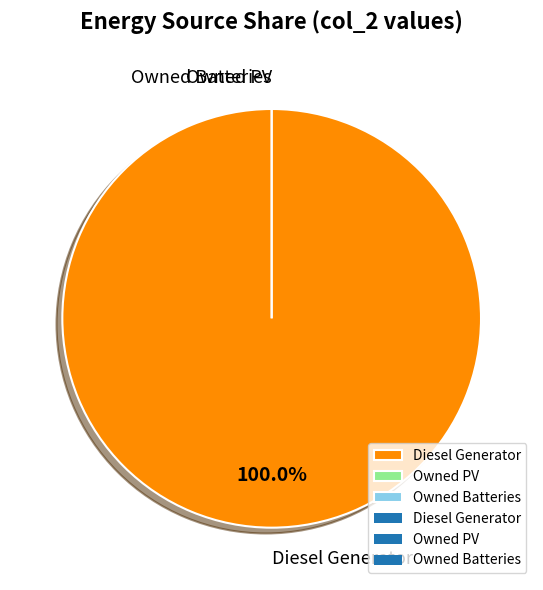

Count the number of slices in the pie.

3